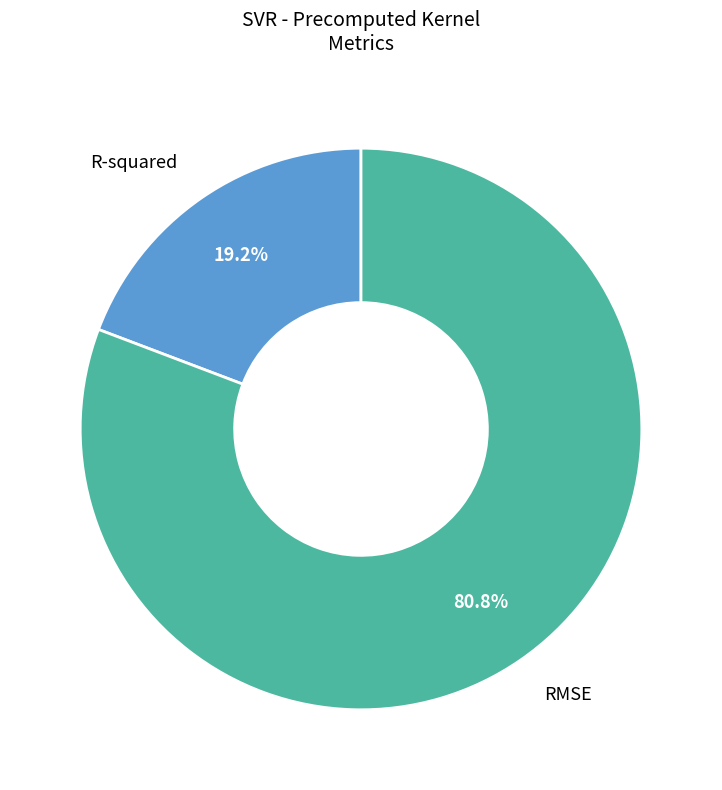

To the nearest percent, what percentage of the pie is R-squared?

19%